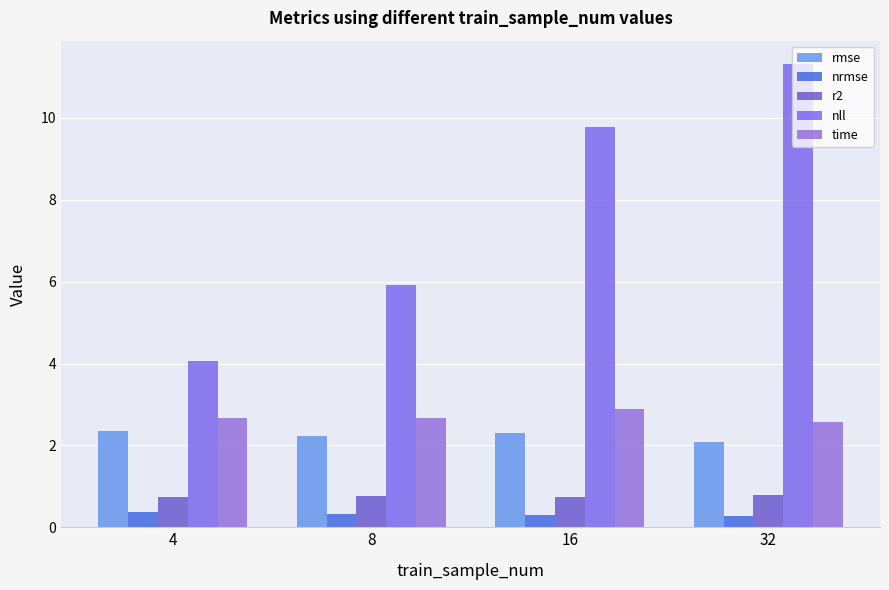

At how many categories does at least one series exceed 11?

1